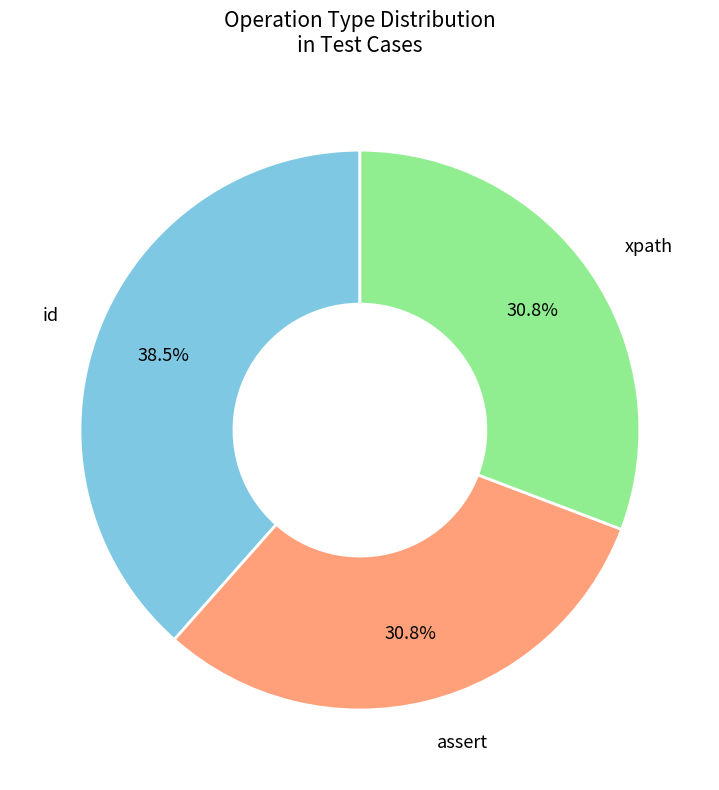

Does assert represent more than half of the total?

No